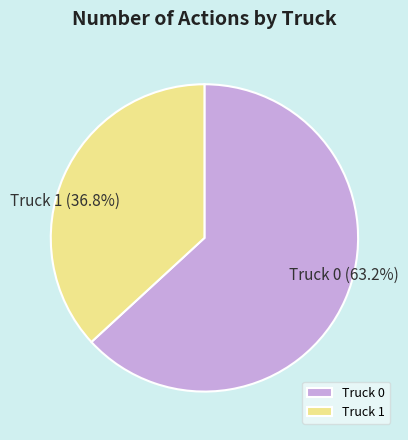

Is Truck 1 the majority of the pie?

No